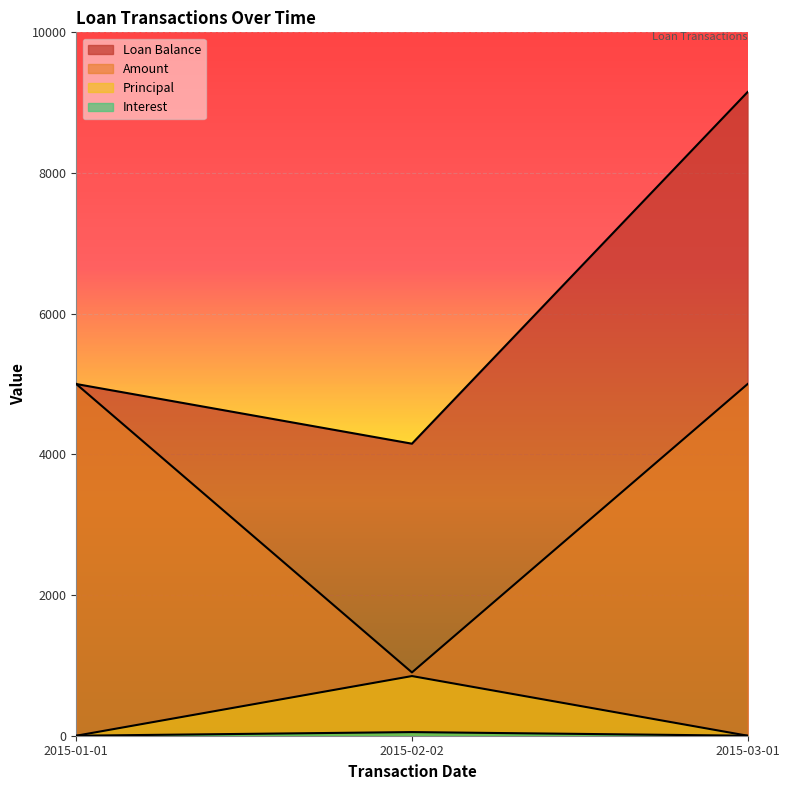

At which label does Principal reach its minimum?

2015-02-02